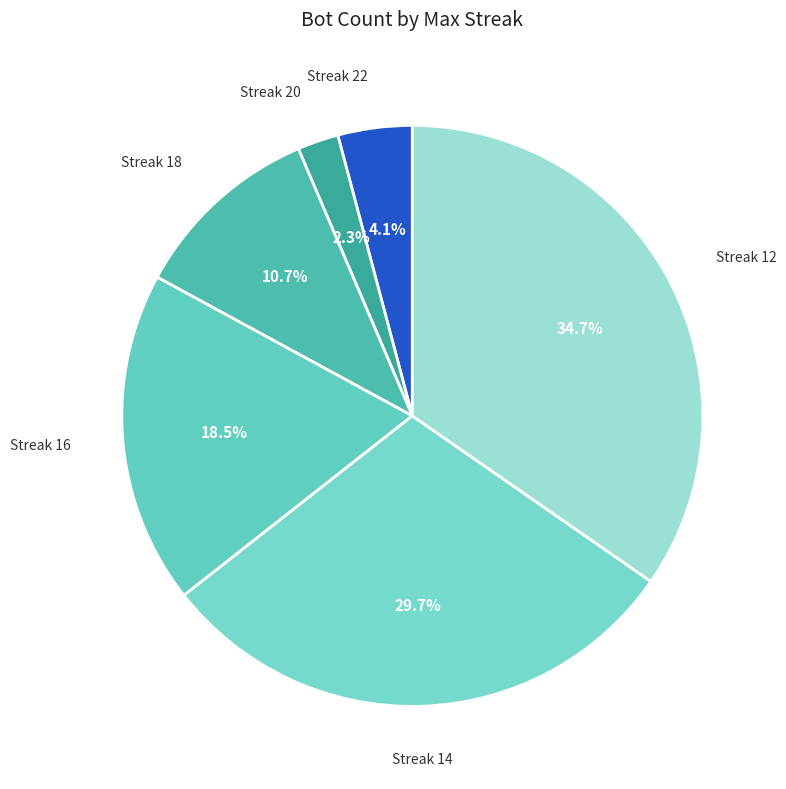

How many segments does this pie chart have?

6